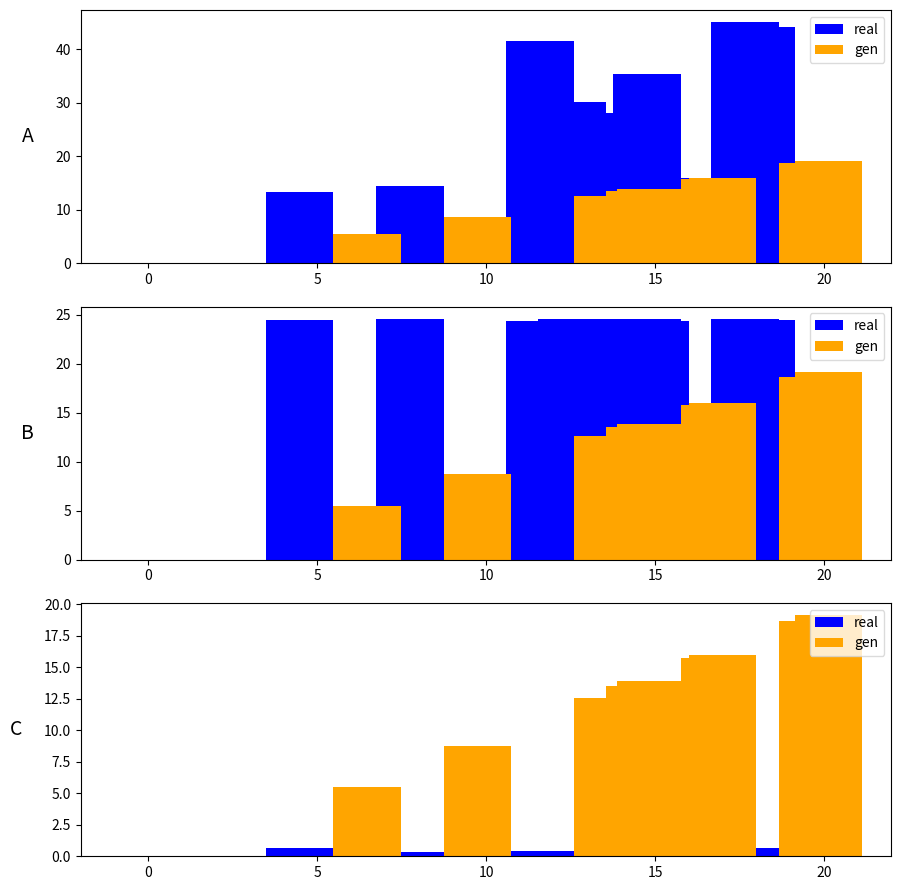

Which series has the largest range (max minus min)?

gen